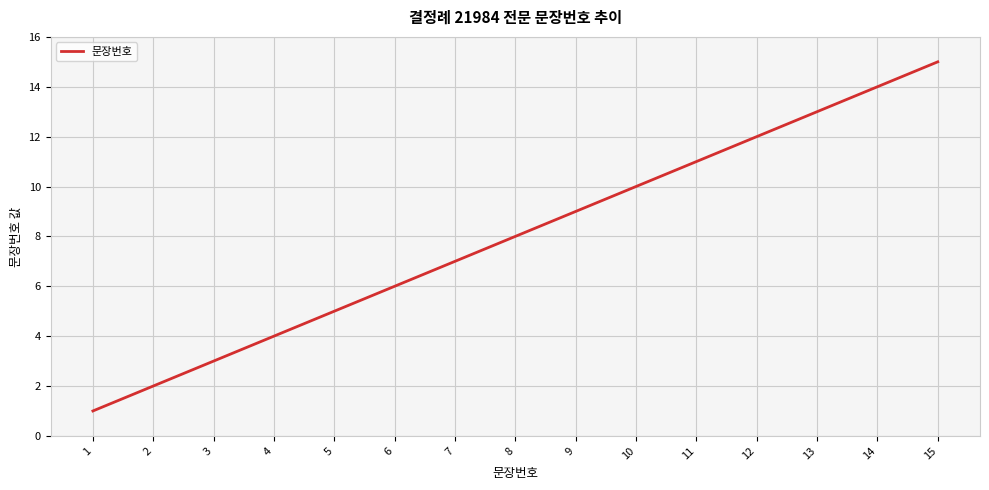

What is the ratio of the value at 10 to the value at 7?

1.4